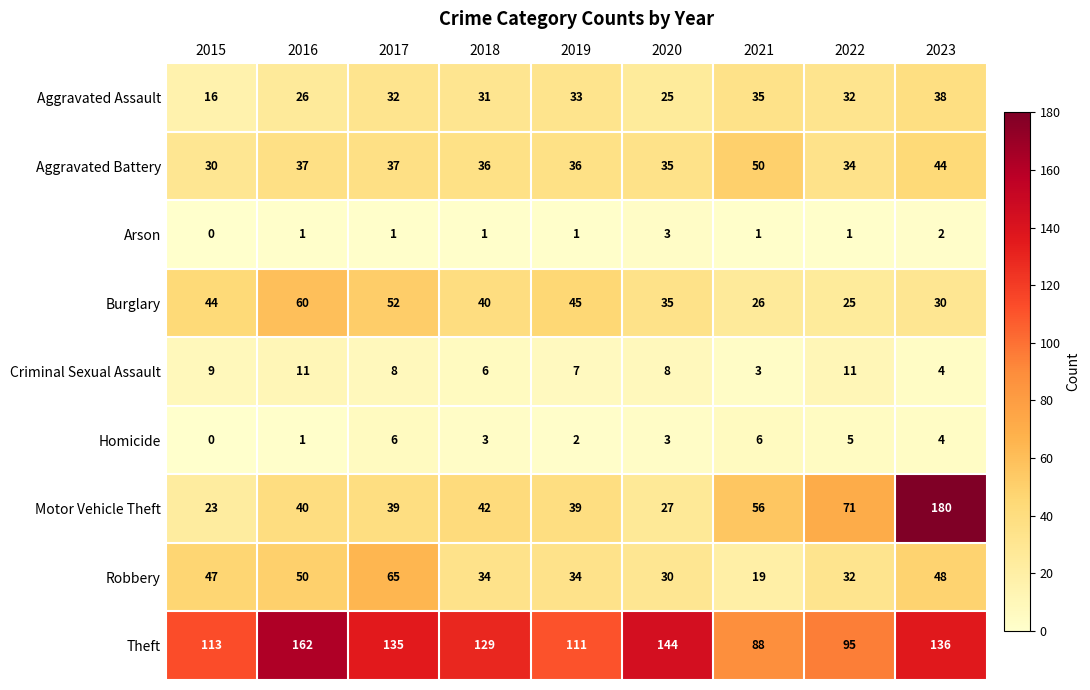

What is the difference between the highest and lowest values at 2023?

178